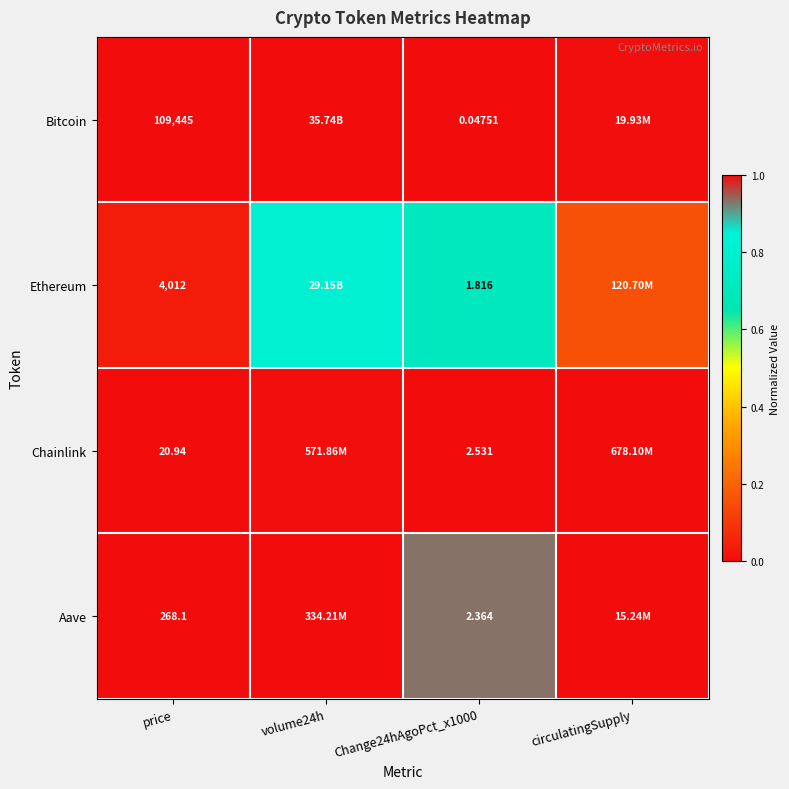

What is the difference between the highest and lowest values at price?

109424.1